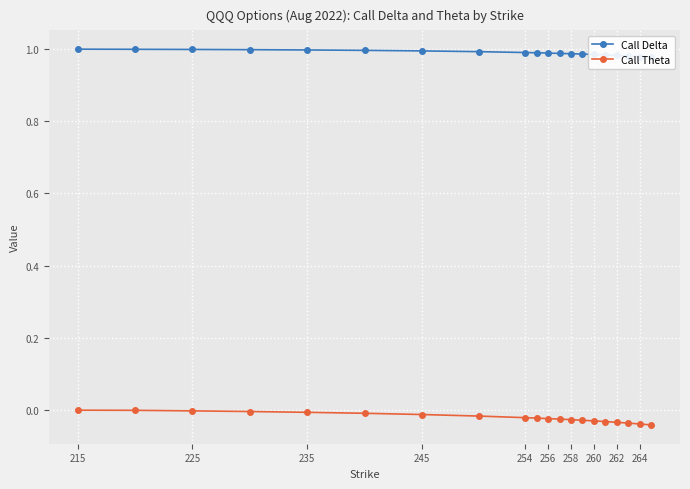

True or false: Call Delta and Call Theta intersect in this chart.

False